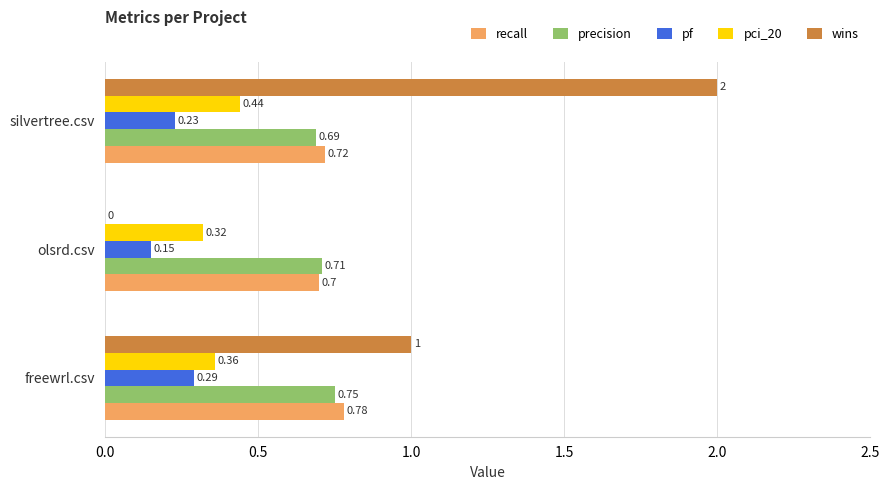

What is the sum of the pf values at silvertree.csv and freewrl.csv?

0.5